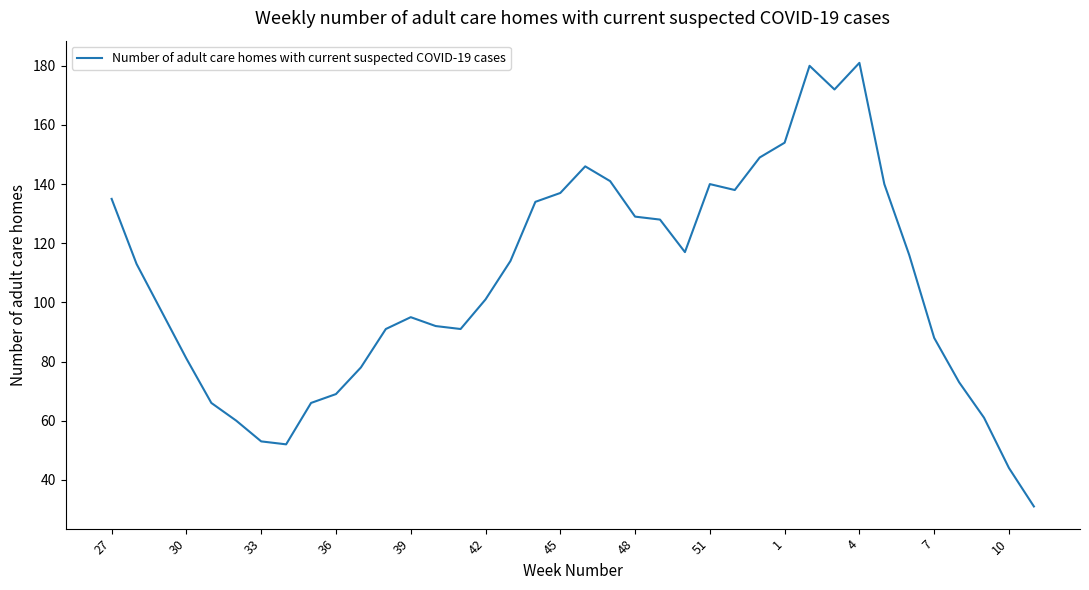

What is the minimum value shown in the chart?

31